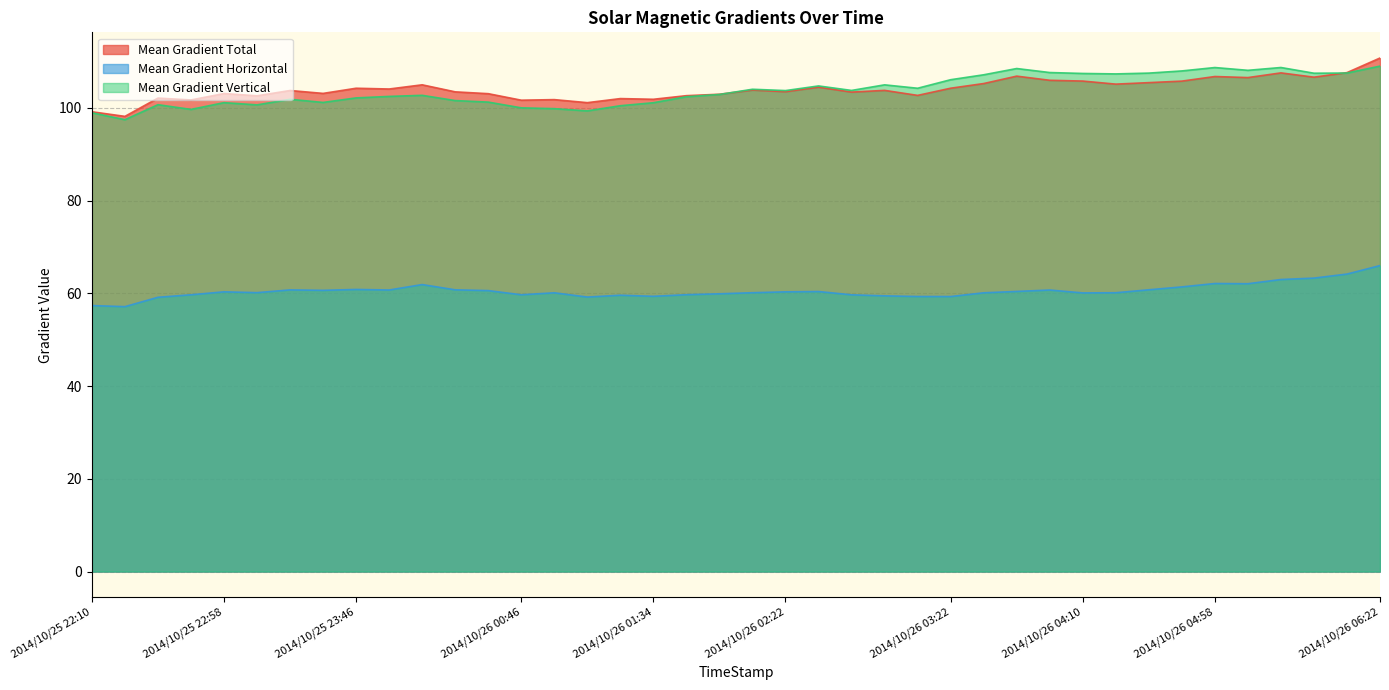

What is the value of the Mean Gradient Vertical point at the 31st from the left?

107.4